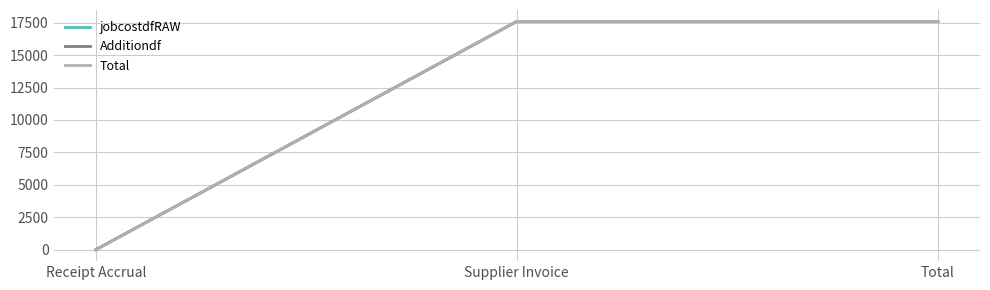

Does the chart have visible grid lines?

Yes